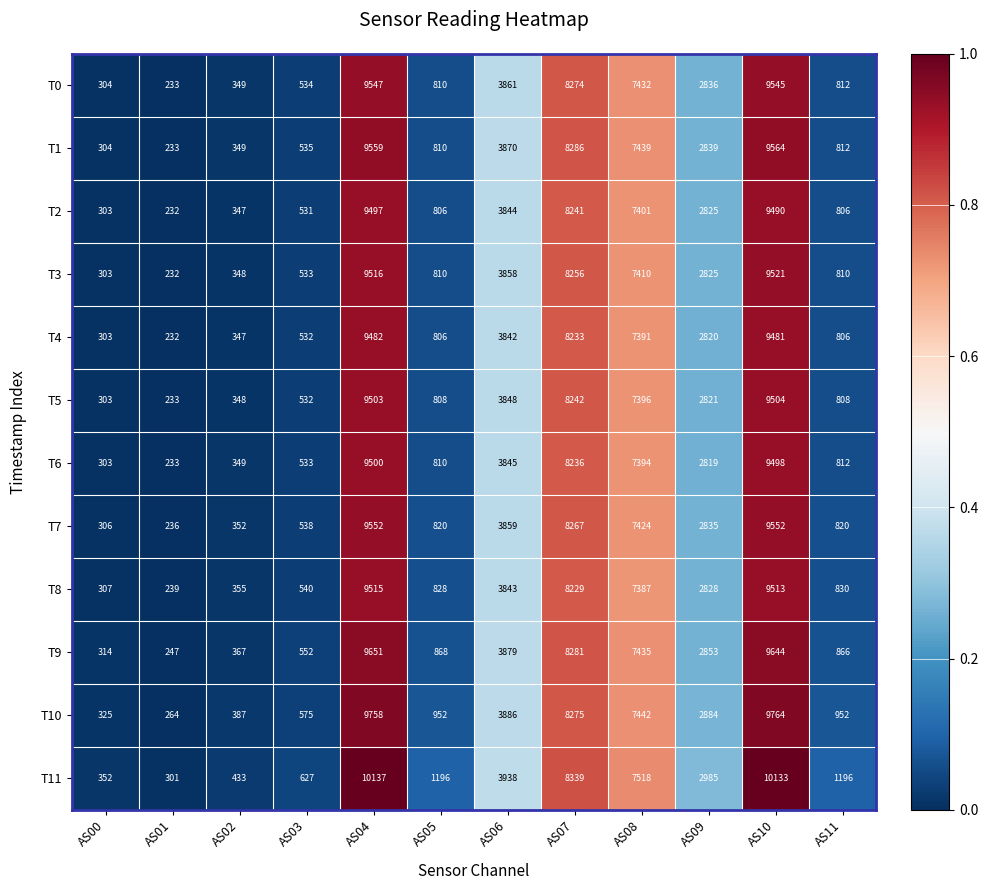

List the series in order of their peak value, lowest first.

T4, T2, T6, T5, T8, T3, T0, T7, T1, T9, T10, T11